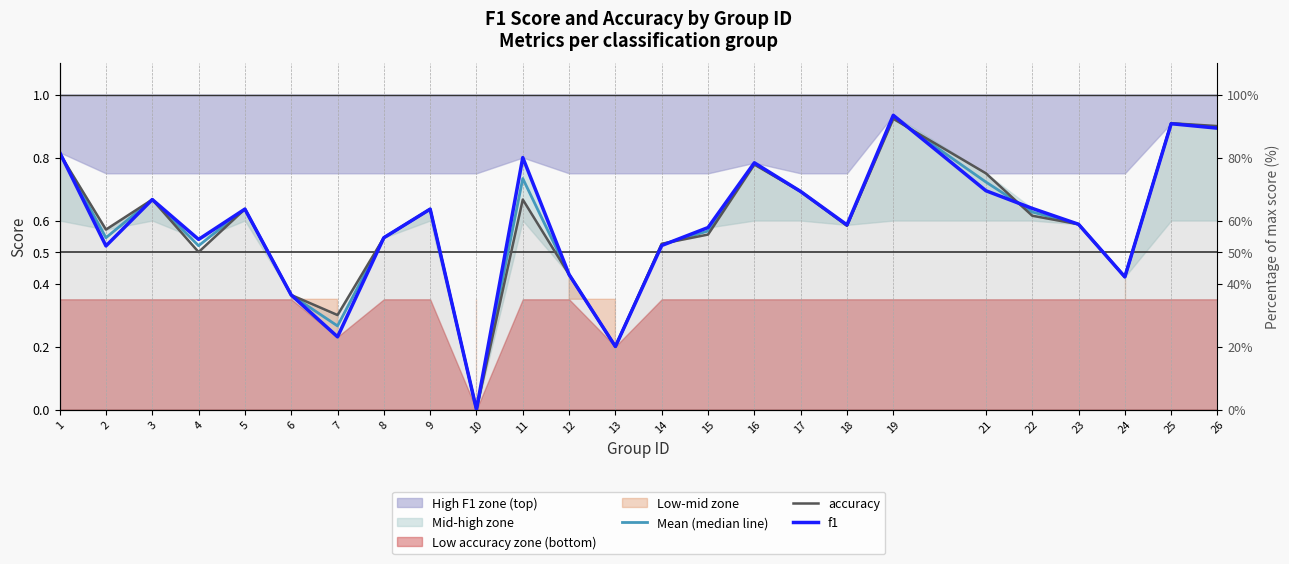

Reading left to right, what are all the values shown in this chart?

Mean (median line): 1=0.8	2=0.5	3=0.7	4=0.5	5=0.6	6=0.4	7=0.3	8=0.5	9=0.6	10=0.0	11=0.7	12=0.4	13=0.2	14=0.5	15=0.6	16=0.8	17=0.7	18=0.6	19=0.9	21=0.7	22=0.6	23=0.6	24=0.4	25=0.9	26=0.9
accuracy: 1=0.8	2=0.6	3=0.7	4=0.5	5=0.6	6=0.4	7=0.3	8=0.5	9=0.6	10=0.0	11=0.7	12=0.4	13=0.2	14=0.5	15=0.6	16=0.8	17=0.7	18=0.6	19=0.9	21=0.8	22=0.6	23=0.6	24=0.4	25=0.9	26=0.9
f1: 1=0.8	2=0.5	3=0.7	4=0.5	5=0.6	6=0.4	7=0.2	8=0.5	9=0.6	10=0.0	11=0.8	12=0.4	13=0.2	14=0.5	15=0.6	16=0.8	17=0.7	18=0.6	19=0.9	21=0.7	22=0.6	23=0.6	24=0.4	25=0.9	26=0.9